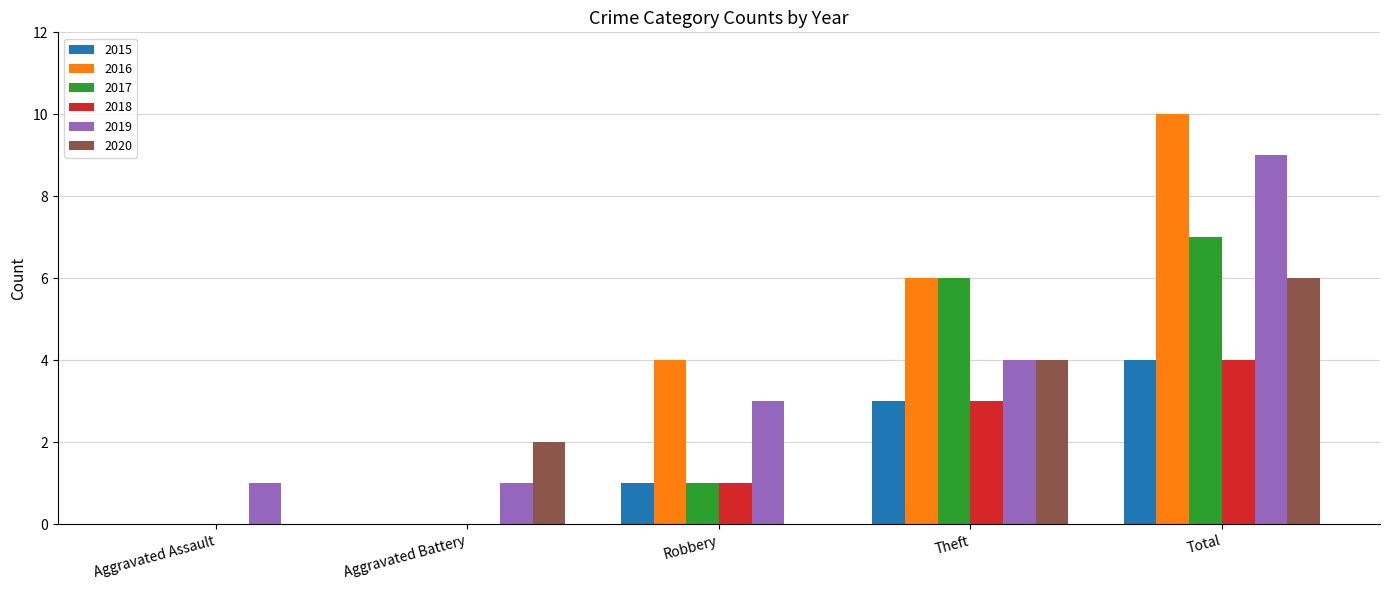

Between Robbery and Theft, which series saw the biggest shift?

2017